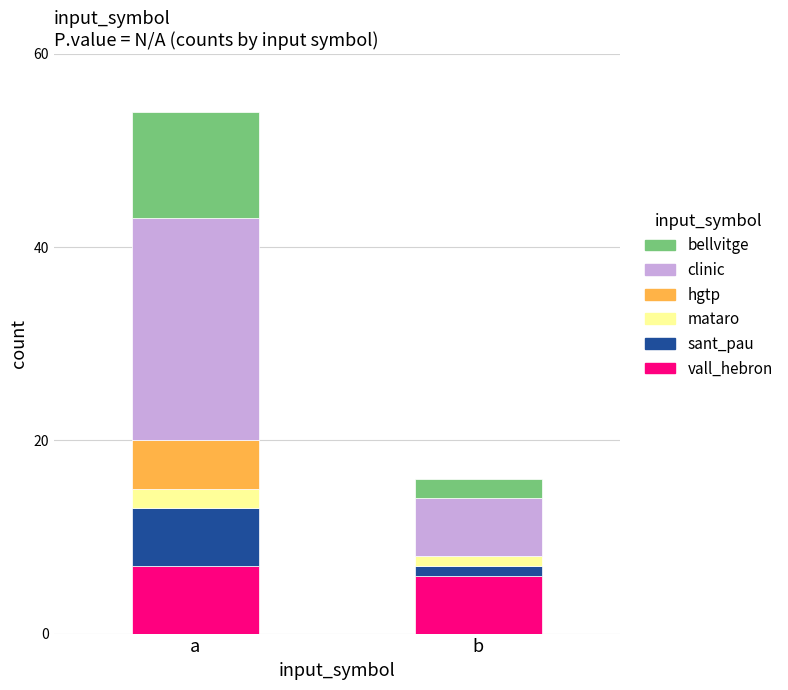

What is the total value across all series at a?

54